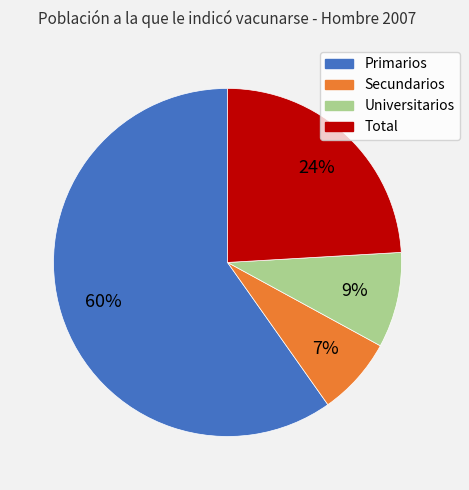

Between Secundarios and Total, which is larger?

Total